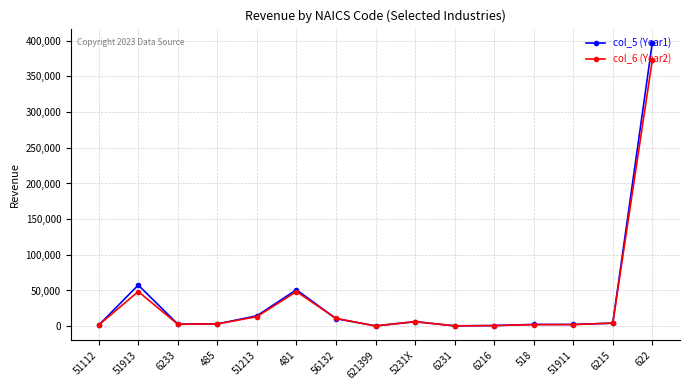

At which category is the sum across all series the highest?

622